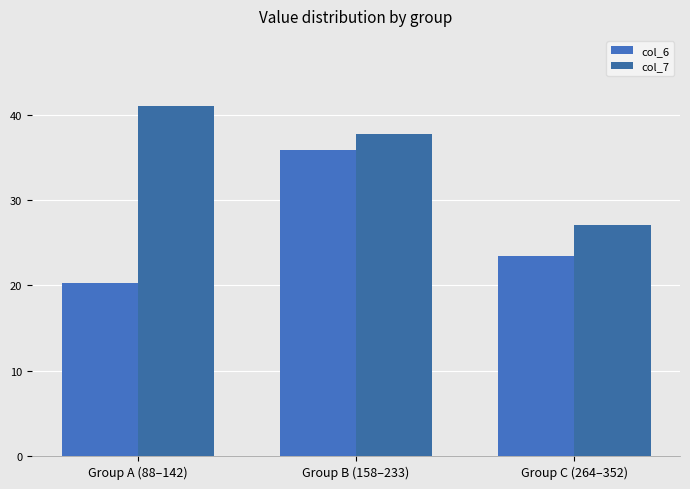

What is the sum of the col_6 values at Group B (158–233) and Group C (264–352)?

59.3